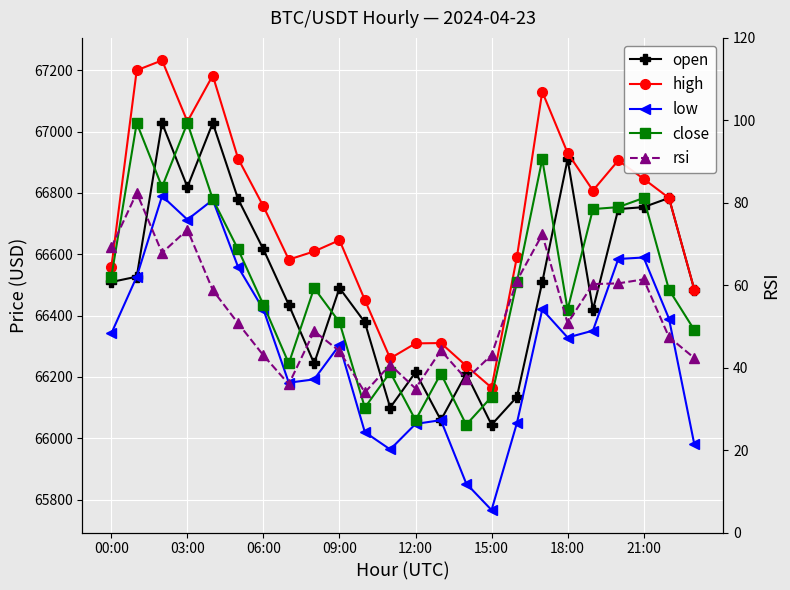

What are all the series names shown in the legend?

open, high, low, close, rsi